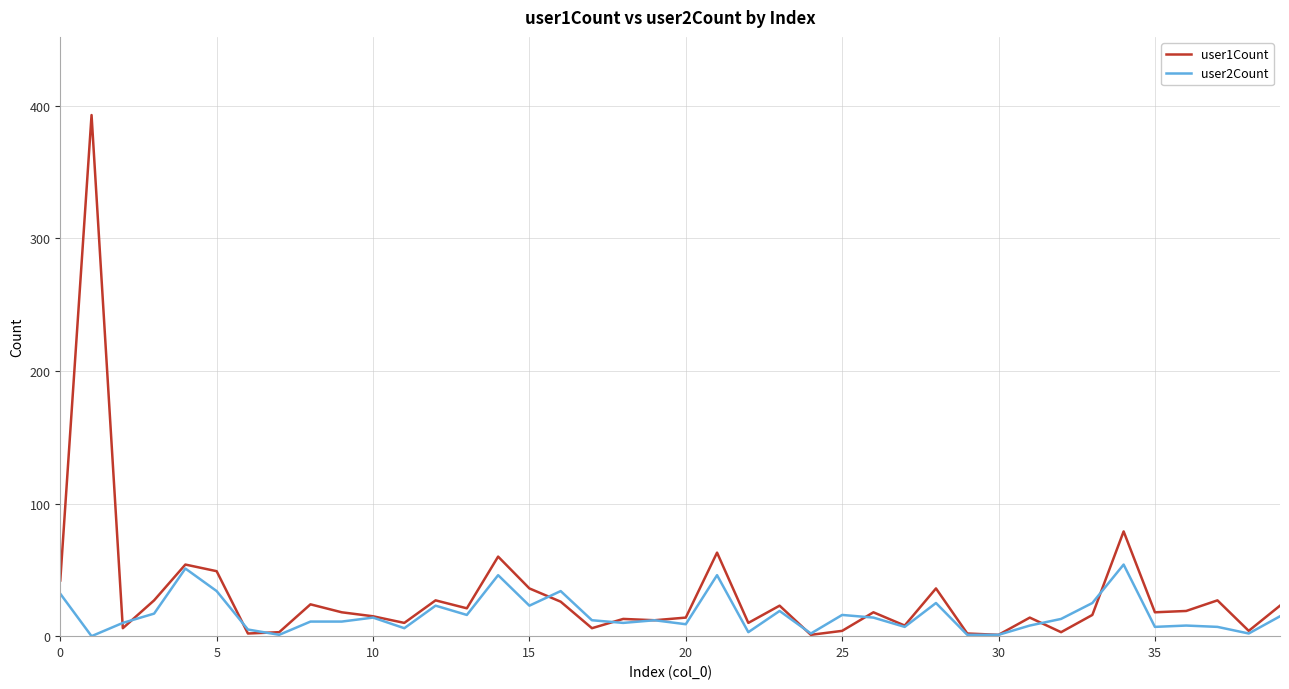

What is the maximum value shown in the chart?

393